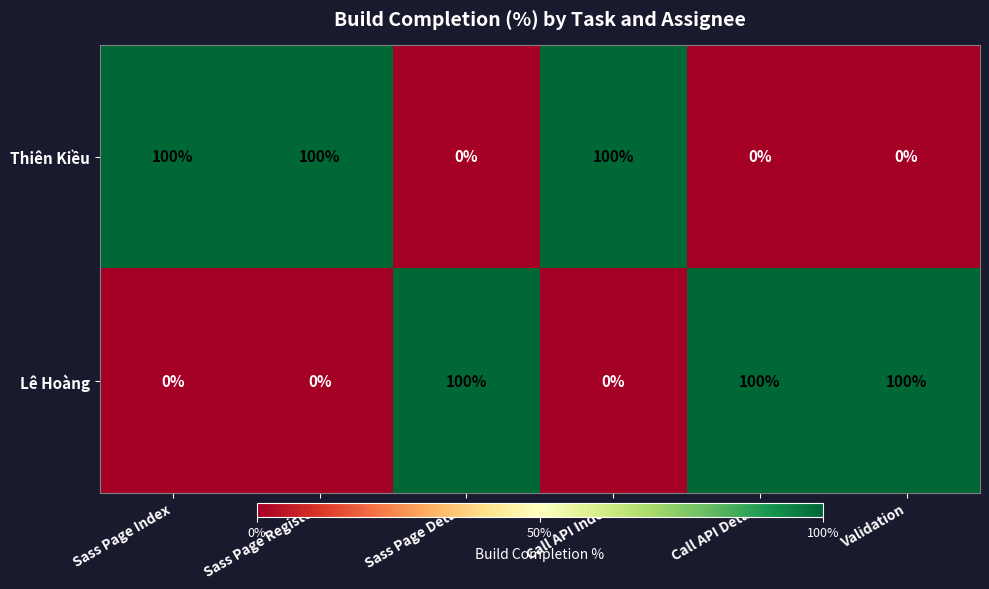

How many distinct data groups are displayed?

2